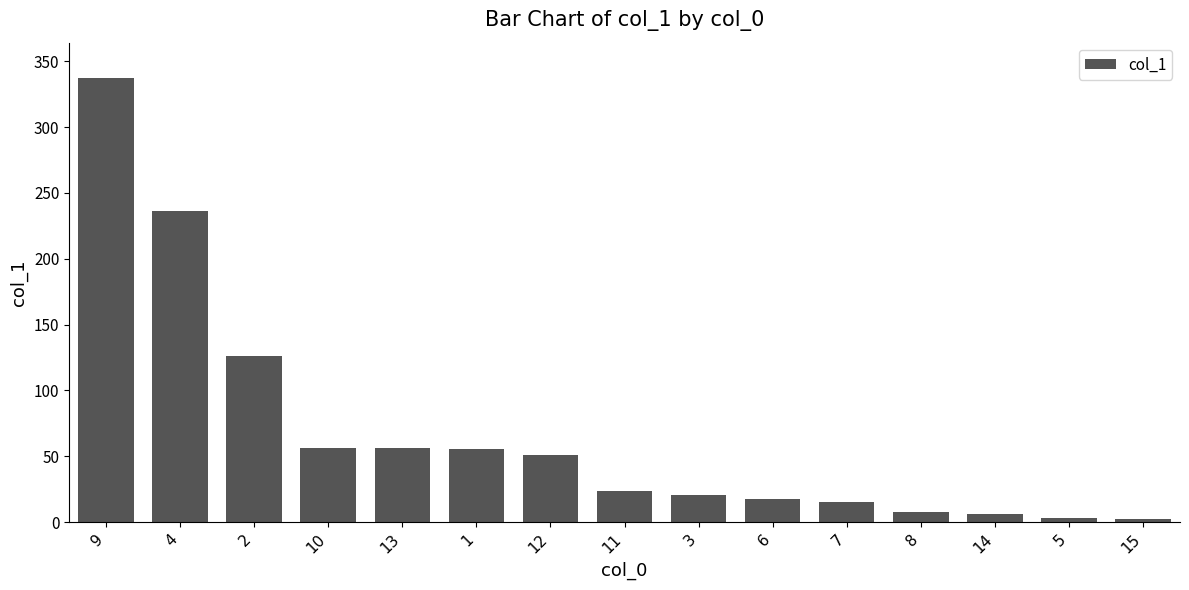

True or false: the data shows 97.3 at 13.

False